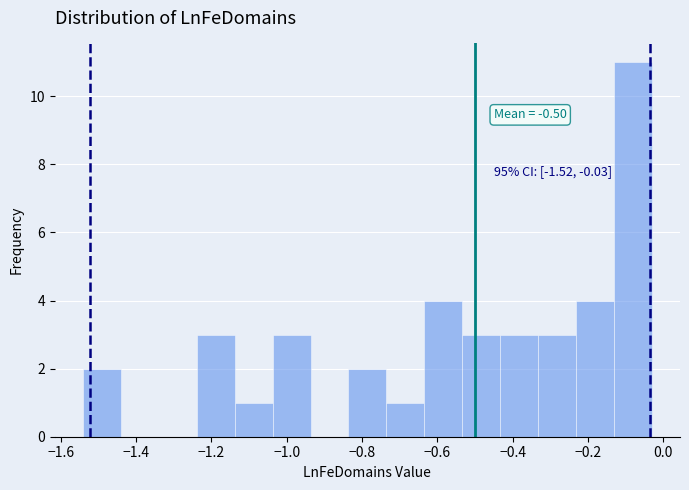

Over which range of the x-axis is the bar tallest?

-0.14 to -0.04